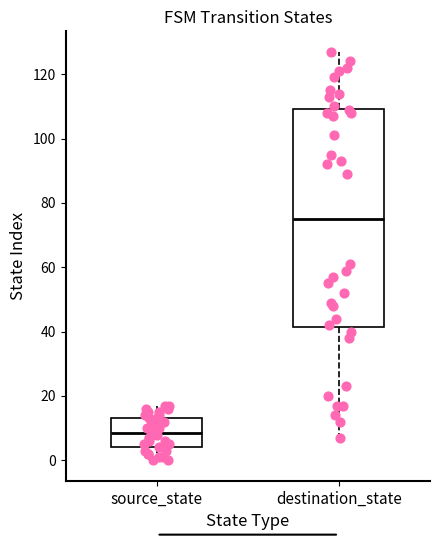

Reading left to right, read every box against the y-axis: the position of its median line, the range the box covers, and the ends of its whiskers. The values are not printed on the chart, so give them approximately, as read against the axis.

source_state: median 8, box 4 to 14, whiskers 0 to 18
destination_state: median 76, box 42 to 110, whiskers 8 to 128